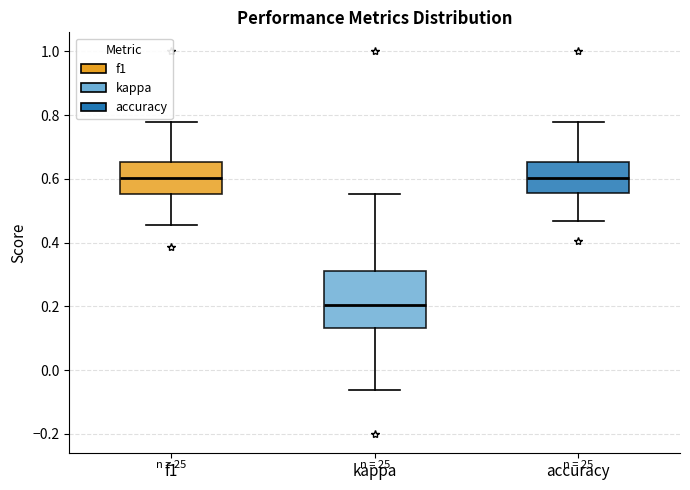

Comparing the boxes themselves (not the whiskers), which one is the tallest?

kappa